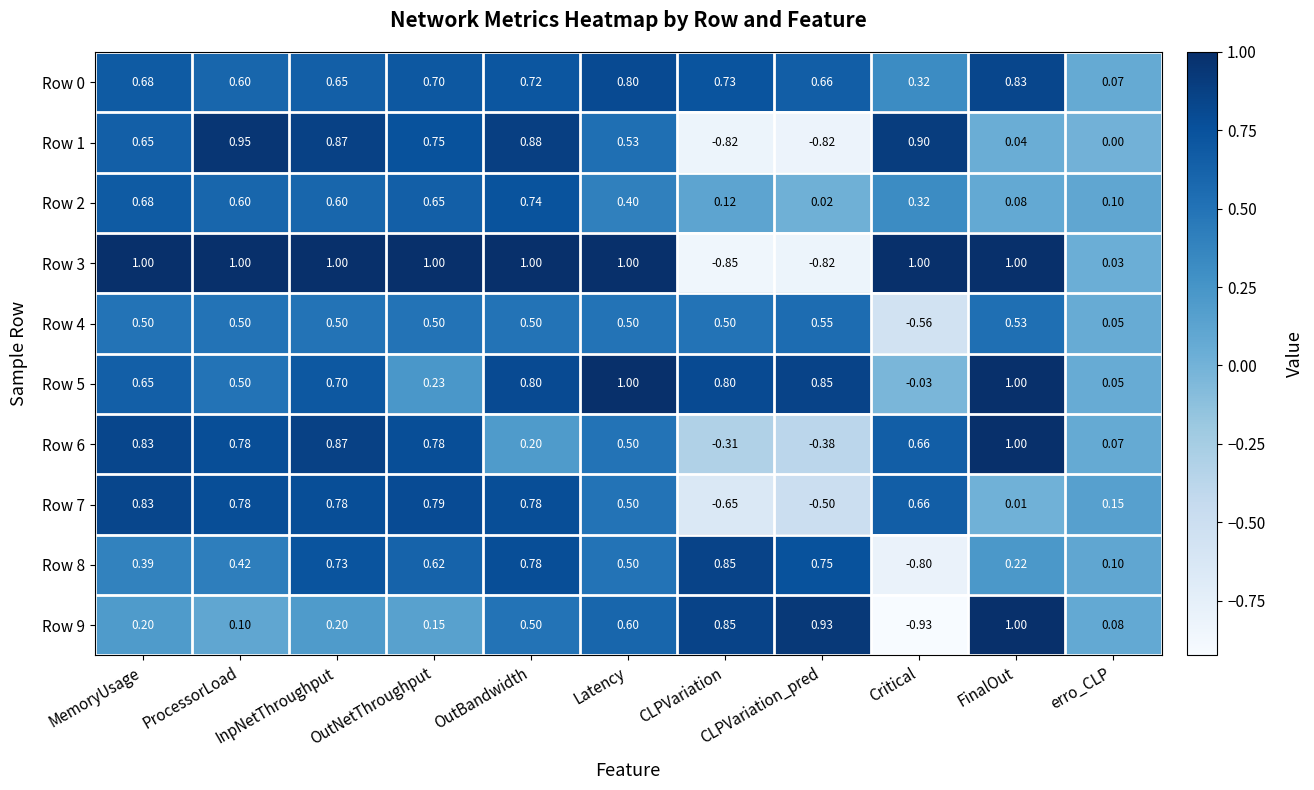

At which label does Row 0 reach its minimum?

erro_CLP